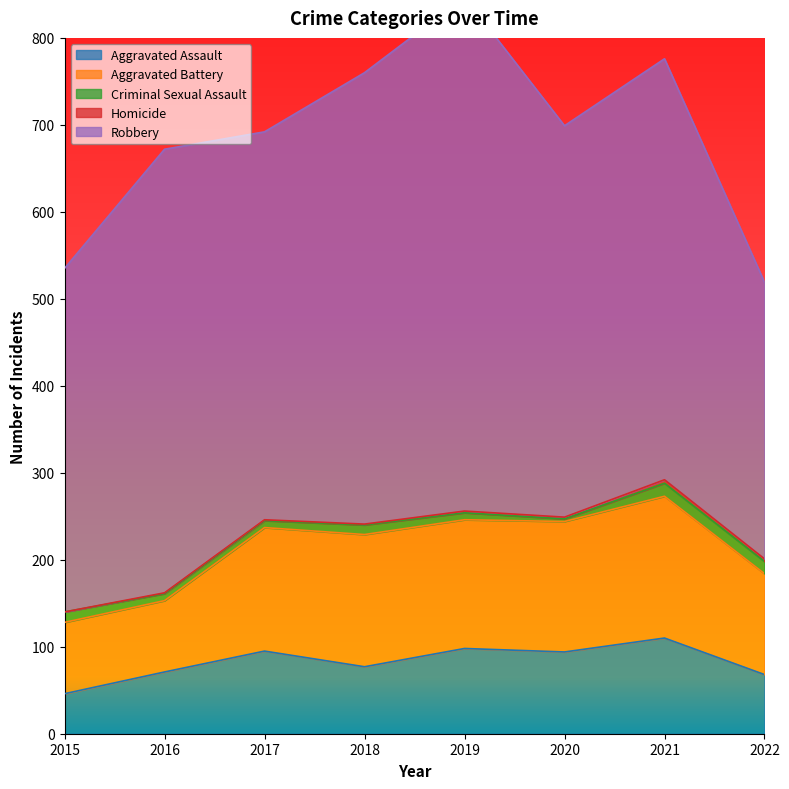

Does the chart have visible grid lines?

No